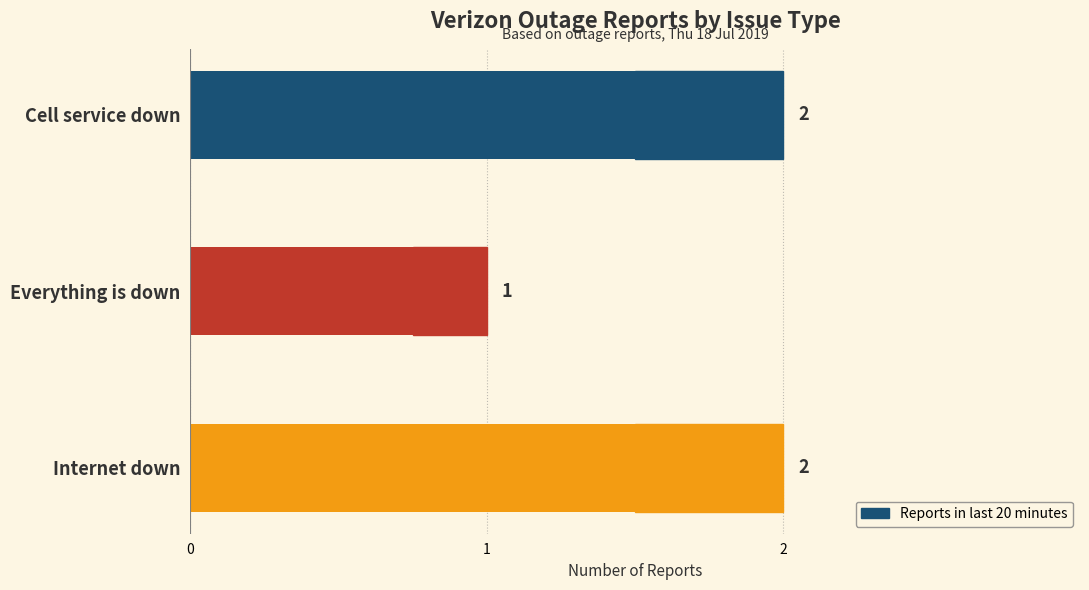

What is the sum of the values at 2 and 0?

4